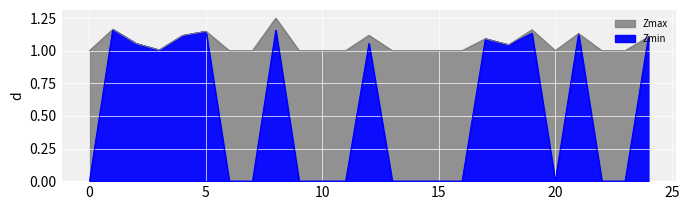

Rank the series at 17.0 from highest to lowest value.

Zmax, Zmin